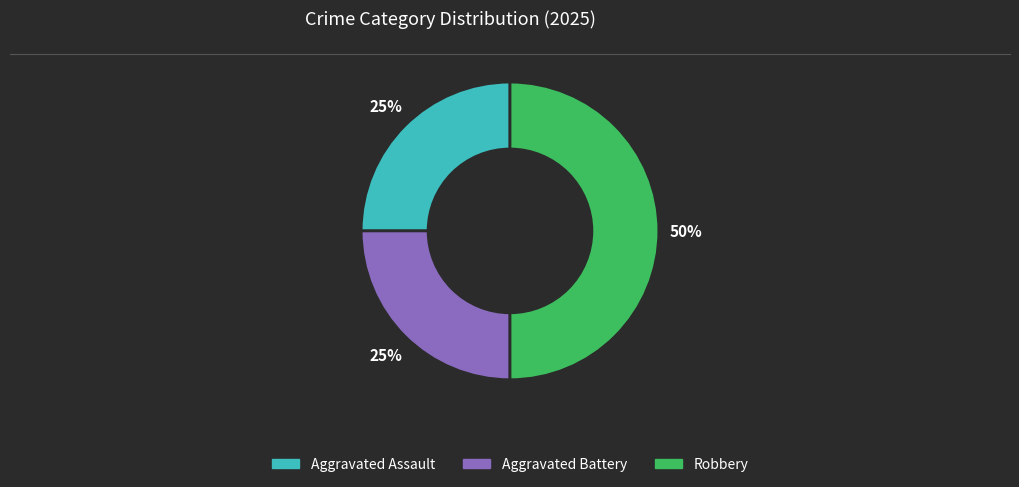

How many slices are in this pie chart?

3